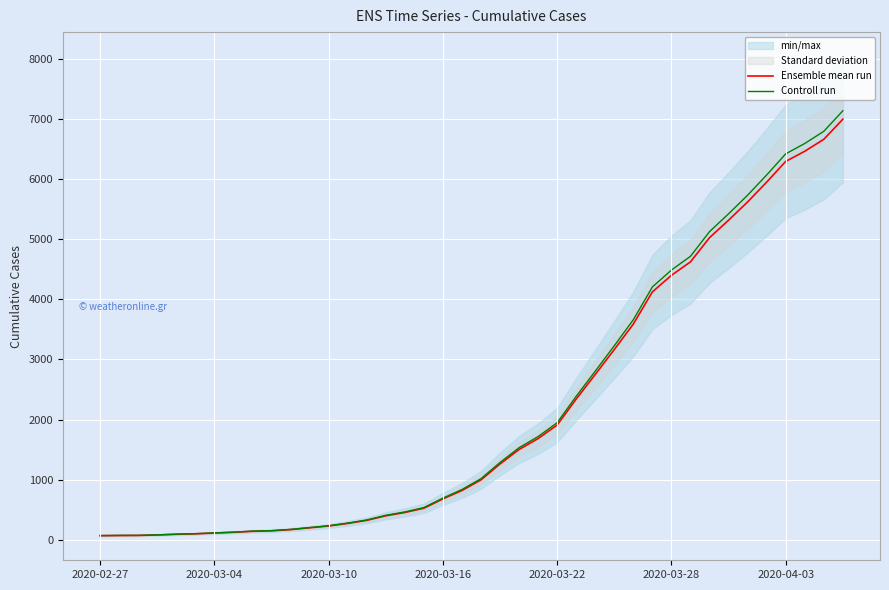

How many lines are shown in the chart?

2